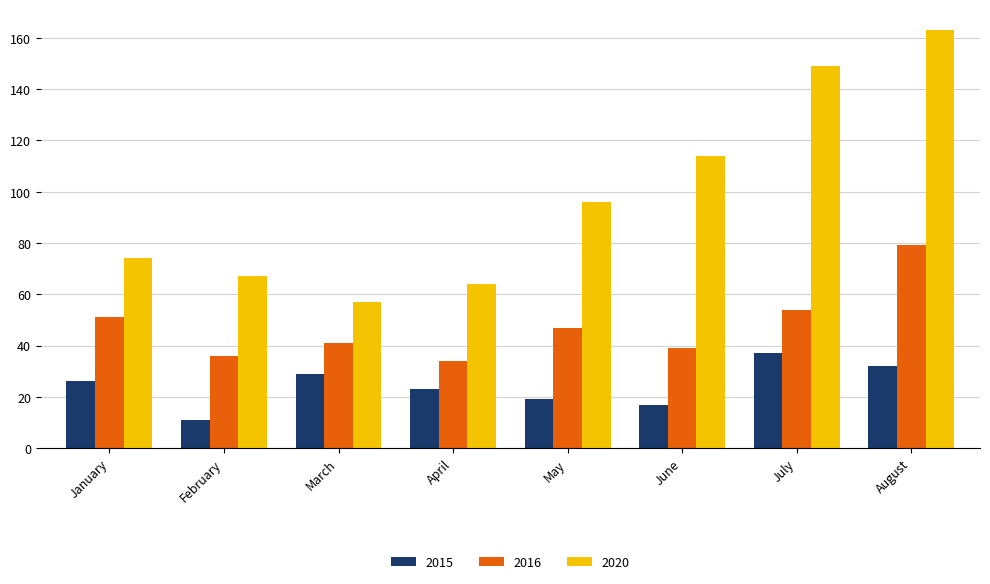

What is the difference between the second highest and second lowest values in the 2020 series?

85